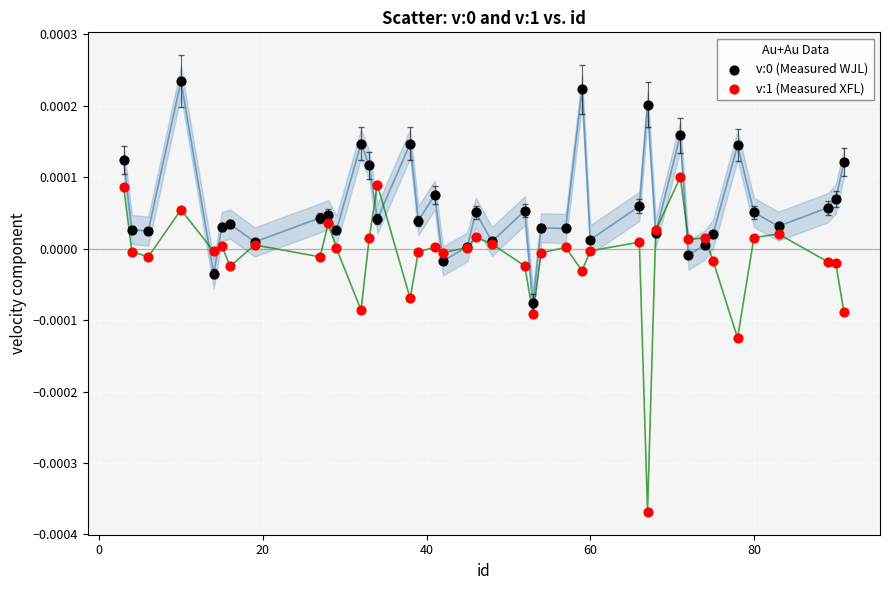

Which series has the largest Y range (max minus min)?

v:1 (Measured XFL)